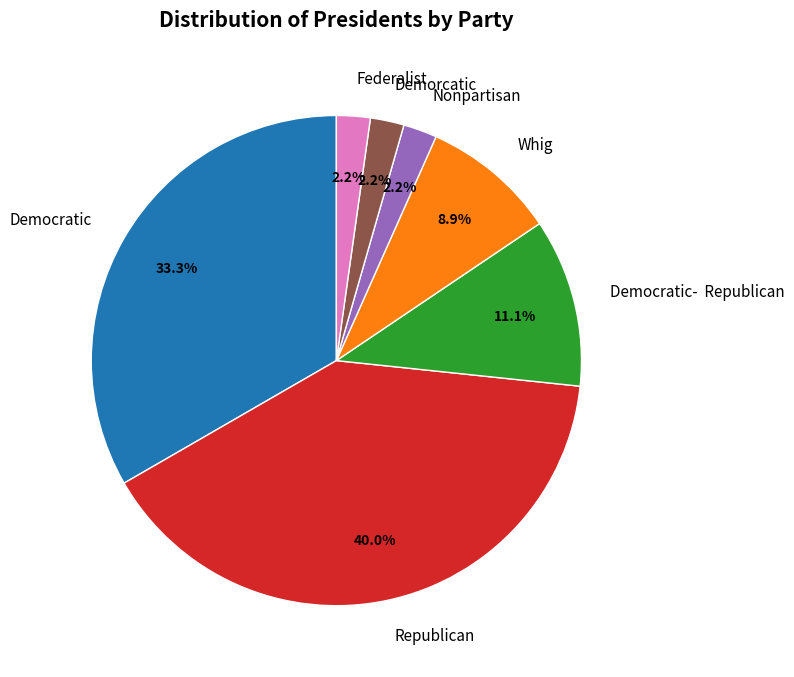

What is the largest slice in the pie chart?

Republican